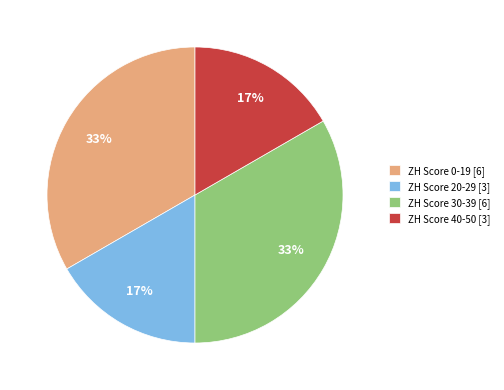

To the nearest percent, what is the average slice percentage?

25%